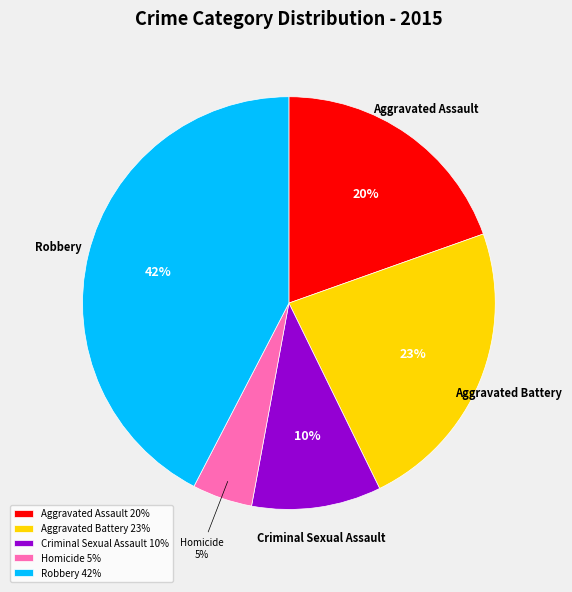

Is it true that Robbery is 29% of the pie?

False